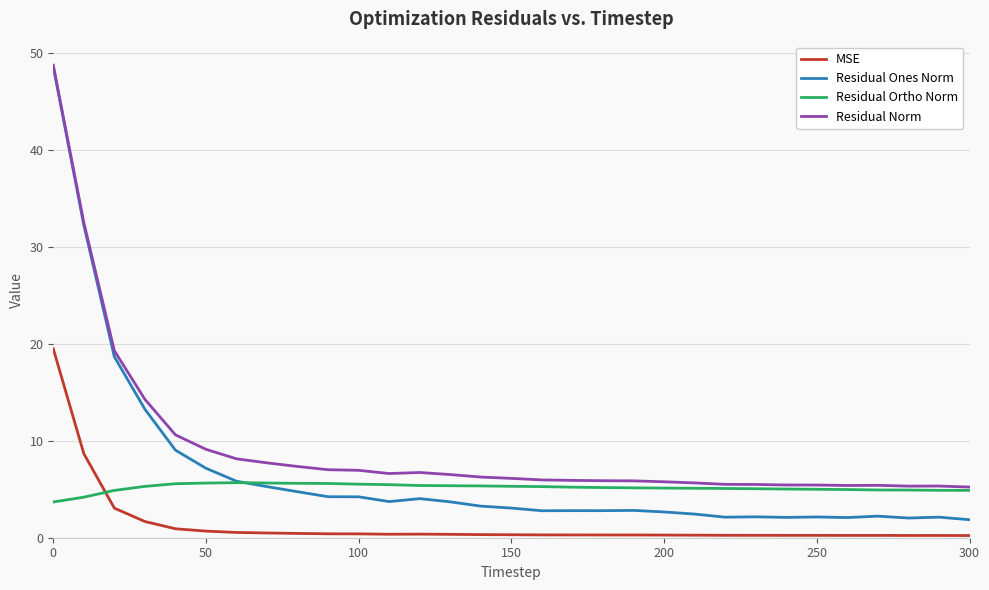

Which series ends up on top after the final intersection of Residual Ones Norm and Residual Ortho Norm?

Residual Ortho Norm